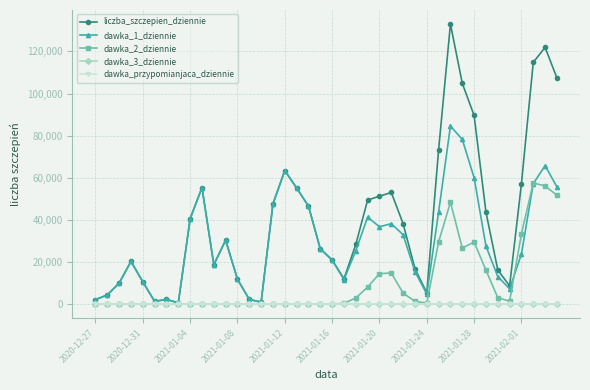

Which series has the largest range (max minus min)?

liczba_szczepien_dziennie